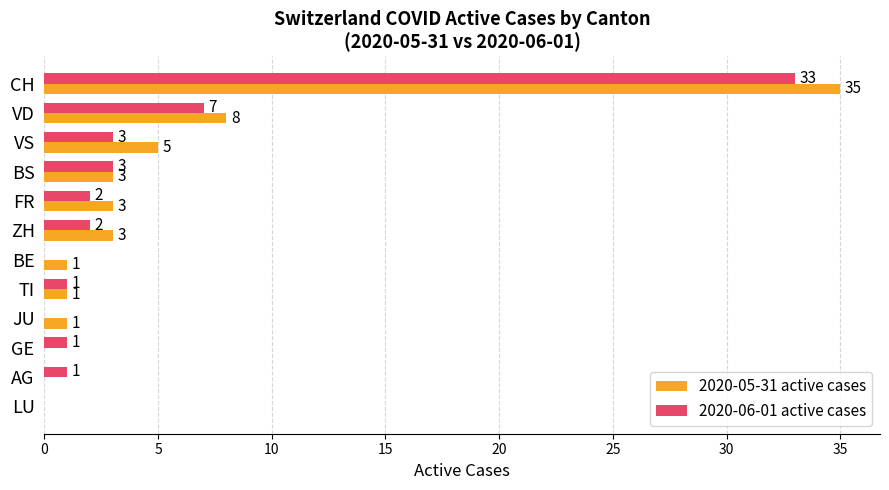

Which series changed the most between VD and BS?

2020-05-31 active cases